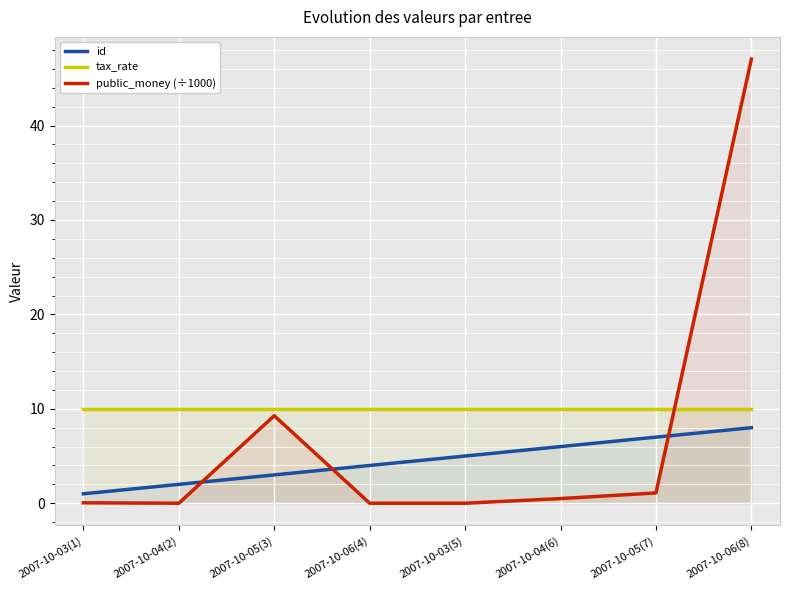

What value does the id series have at 2007-10-06(8)?

8.0